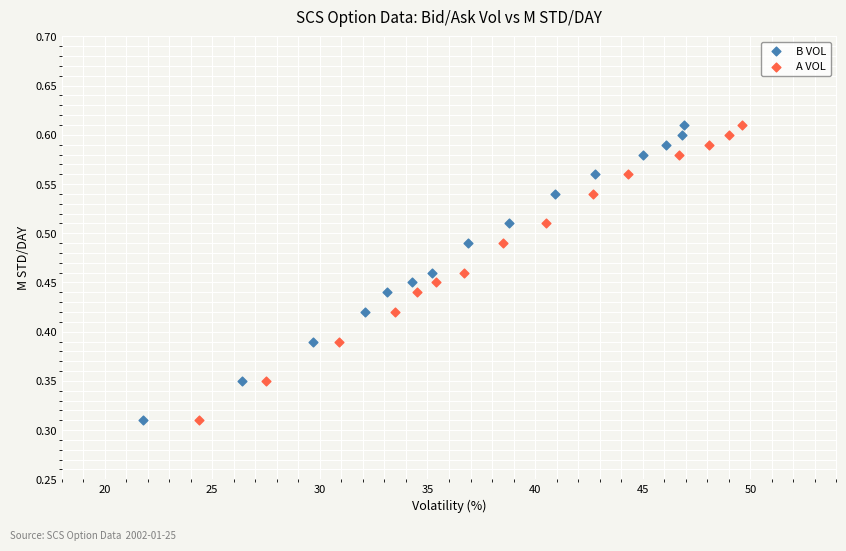

What are all the series names shown in the legend?

B VOL, A VOL